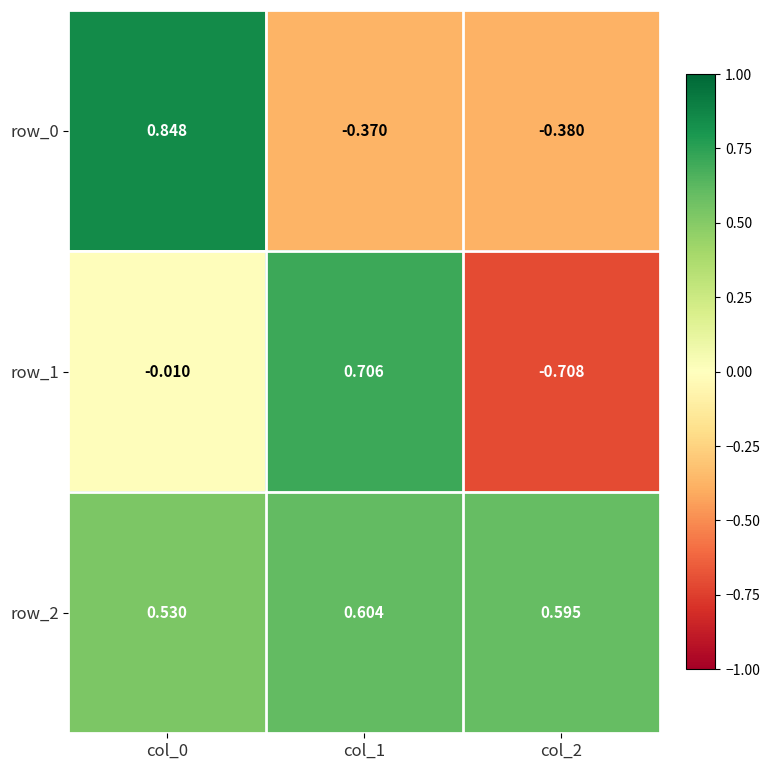

Is the value of row_2 at col_2 greater than the value of row_1 at col_2?

Yes